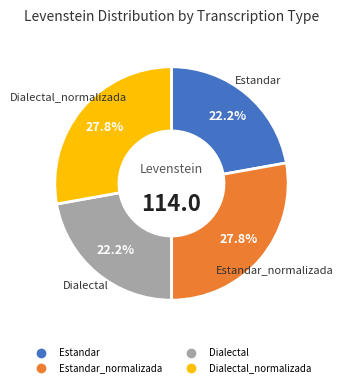

How many segments does this pie chart have?

4